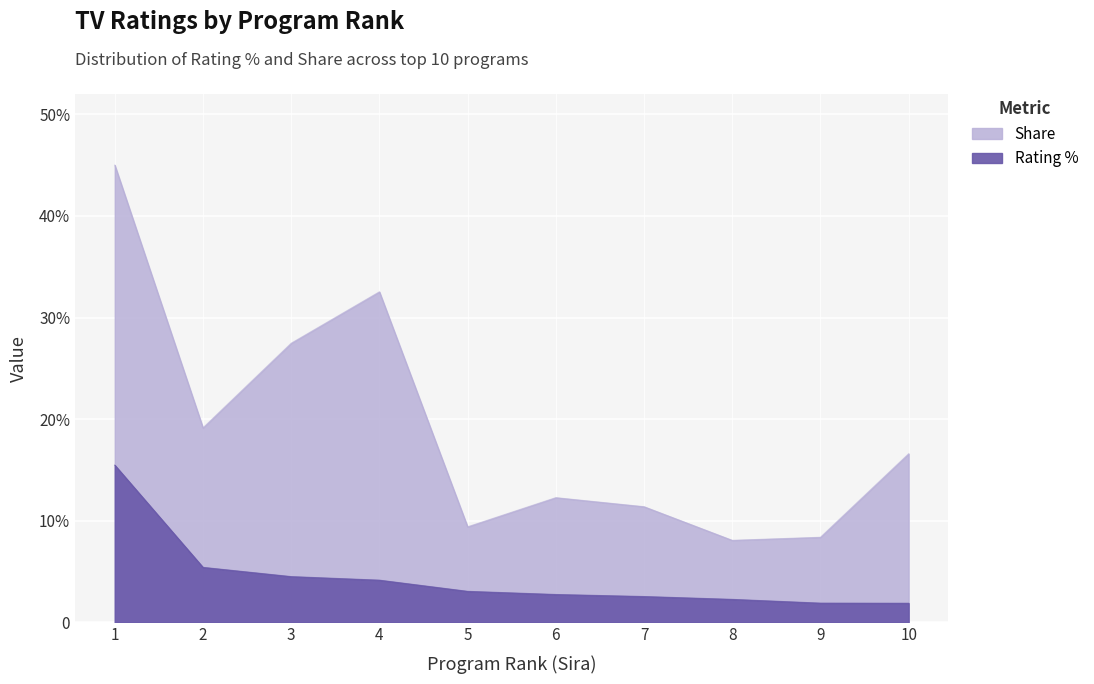

What is the maximum value shown in the chart?

45.0